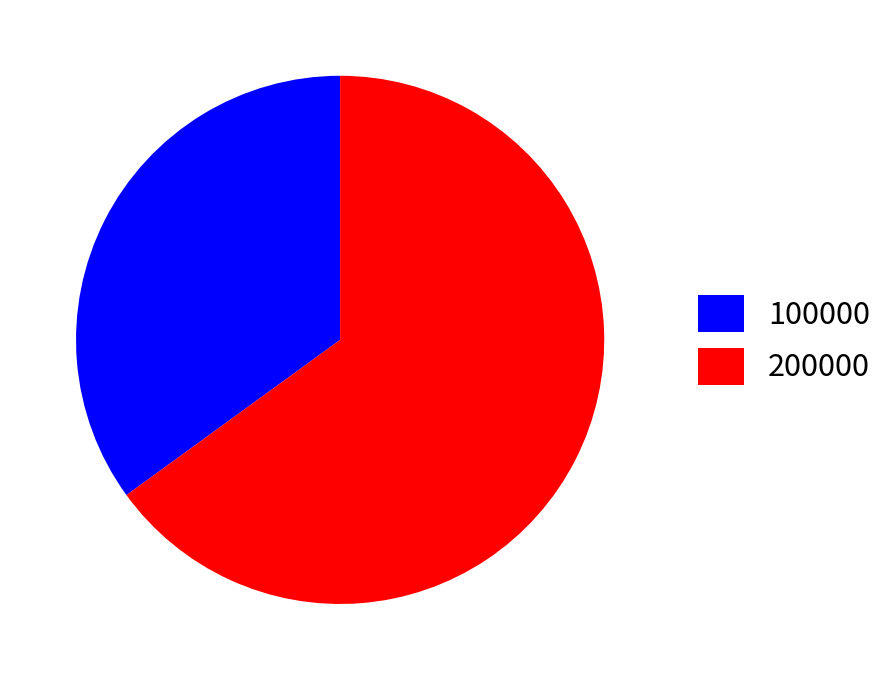

True or false: 100000 accounts for 35% of the total.

True